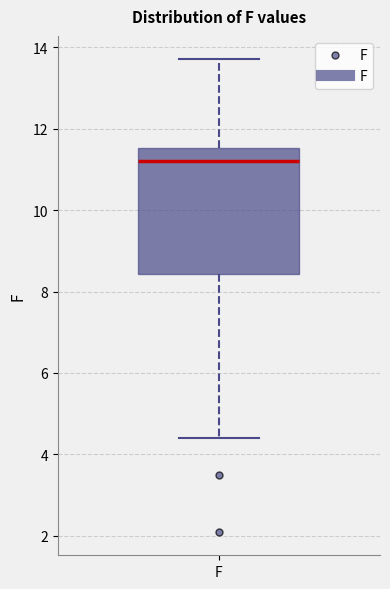

Where does the upper whisker of the box for F end on the y-axis? The values are not printed on the chart, so give them approximately, as read against the axis.

13.8